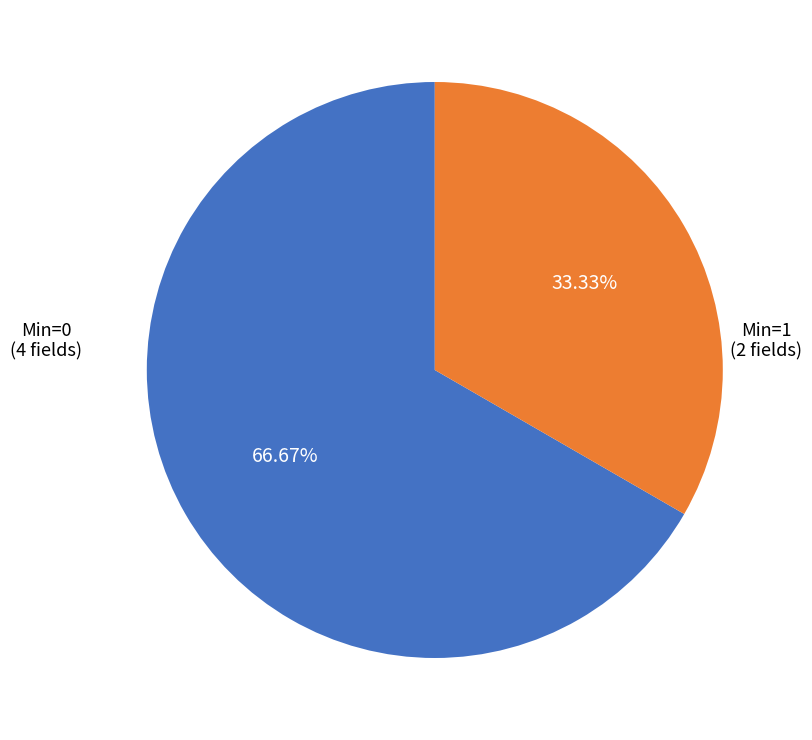

Count the number of slices in the pie.

2